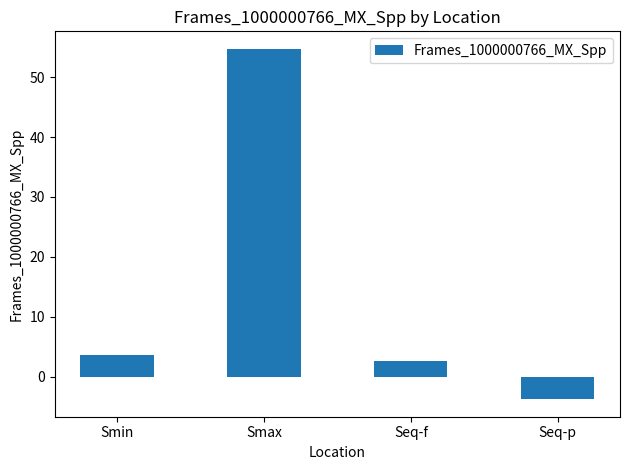

What is the label of the 4th bar from the left?

Seq-p